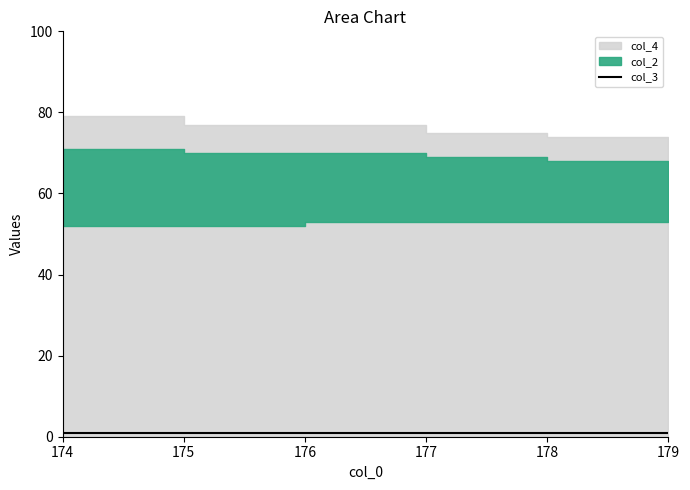

True or false: col_3 and col_4 cross at least once.

False